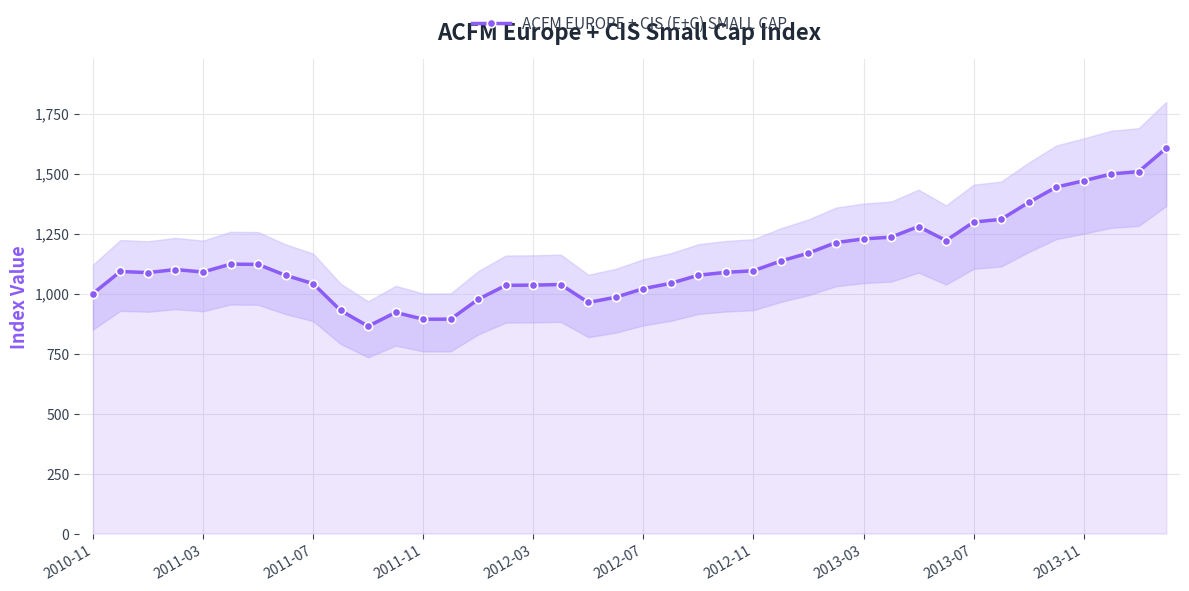

What is the maximum value for ACFM EUROPE + CIS (E+C) SMALL CAP?

1605.7